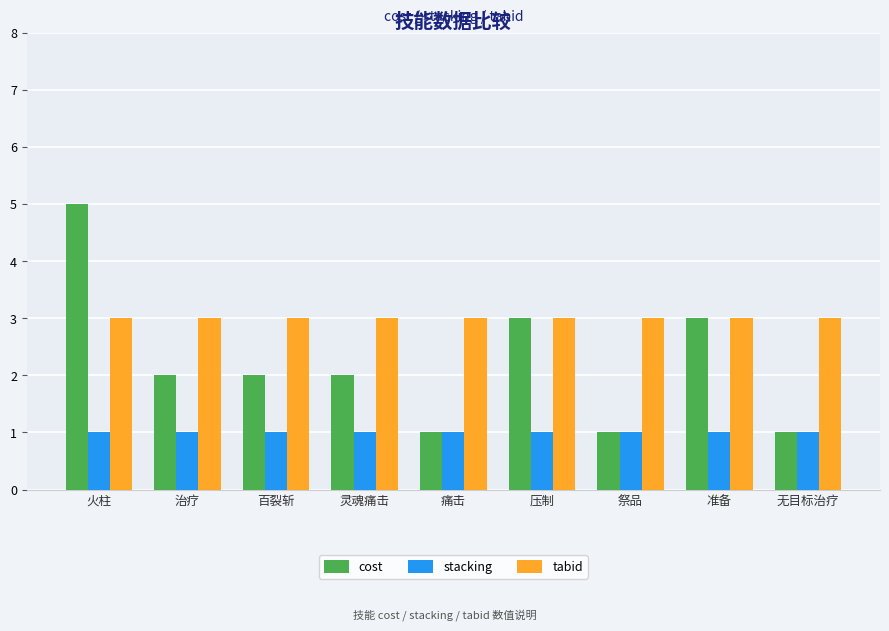

What is the value of the tabid bar at the 5th from the left?

3